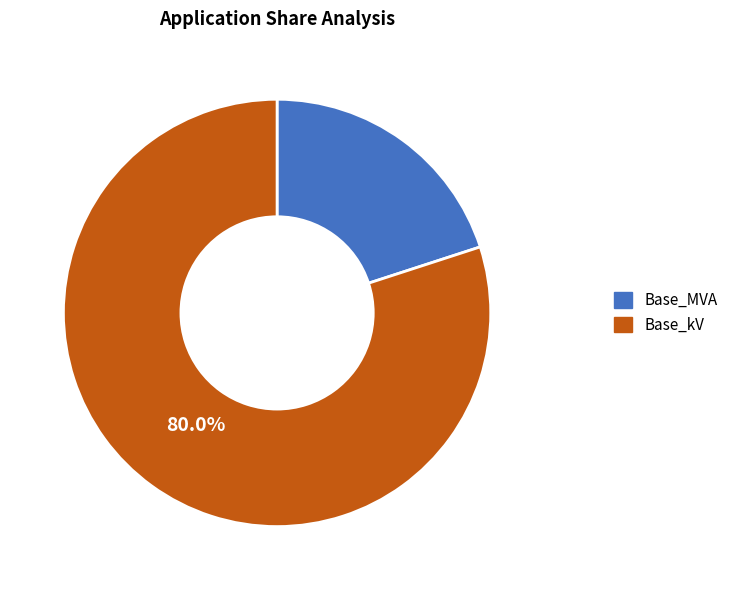

How many segments does this pie chart have?

2